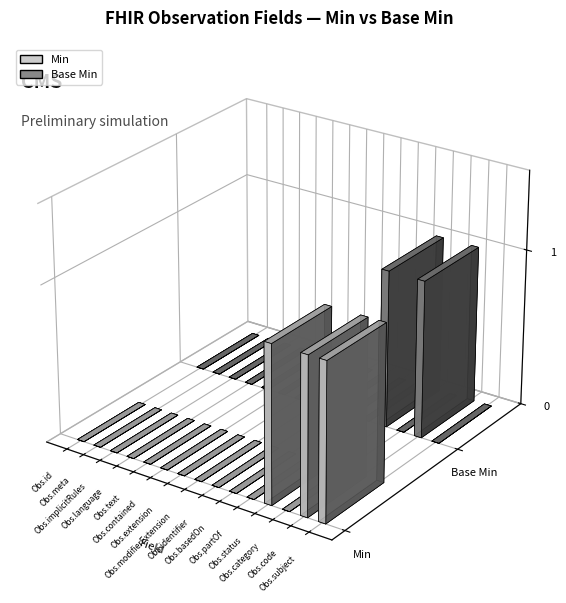

How many bars are there in each group?

2